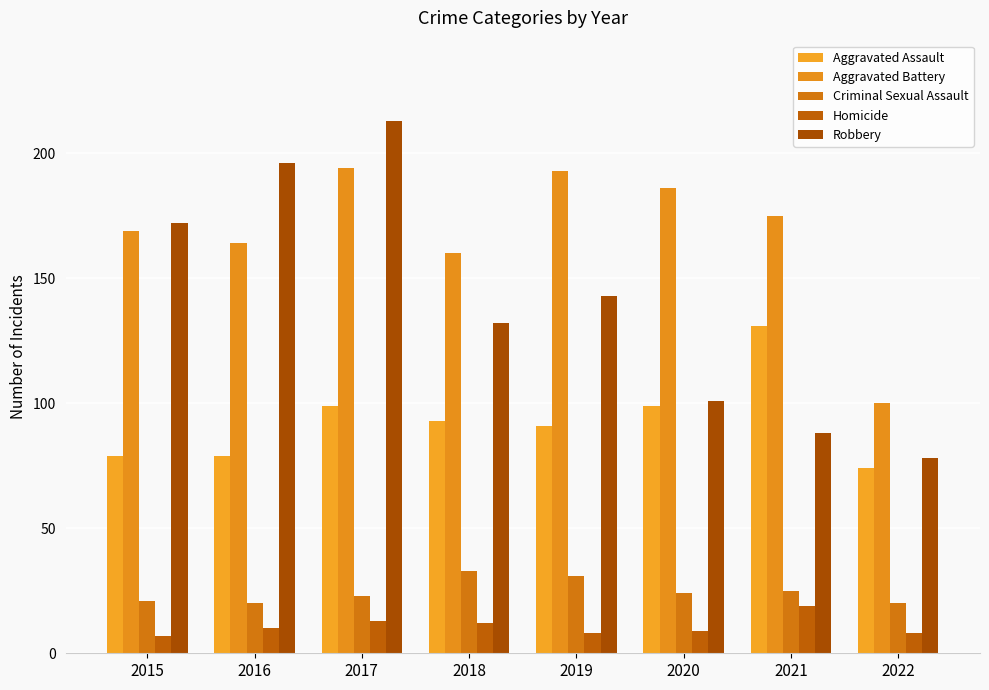

What is the difference between the second highest and second lowest values in the Criminal Sexual Assault series?

11